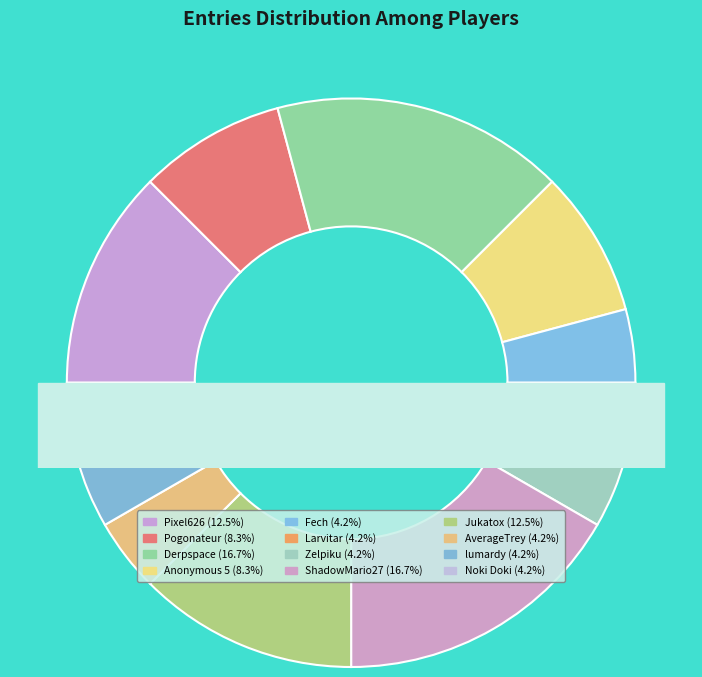

Is Pixel626 the majority of the pie?

No